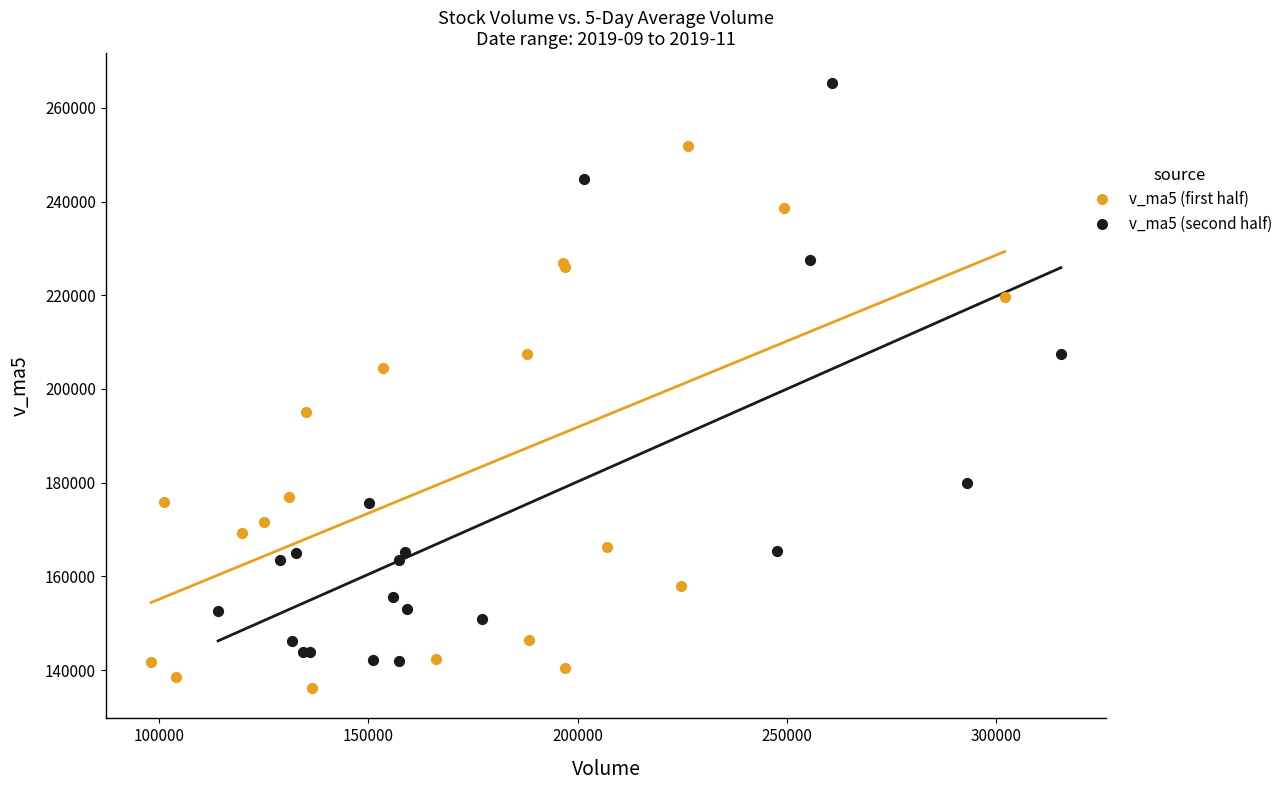

What are all the series names shown in the legend?

v_ma5 (first half), v_ma5 (second half)